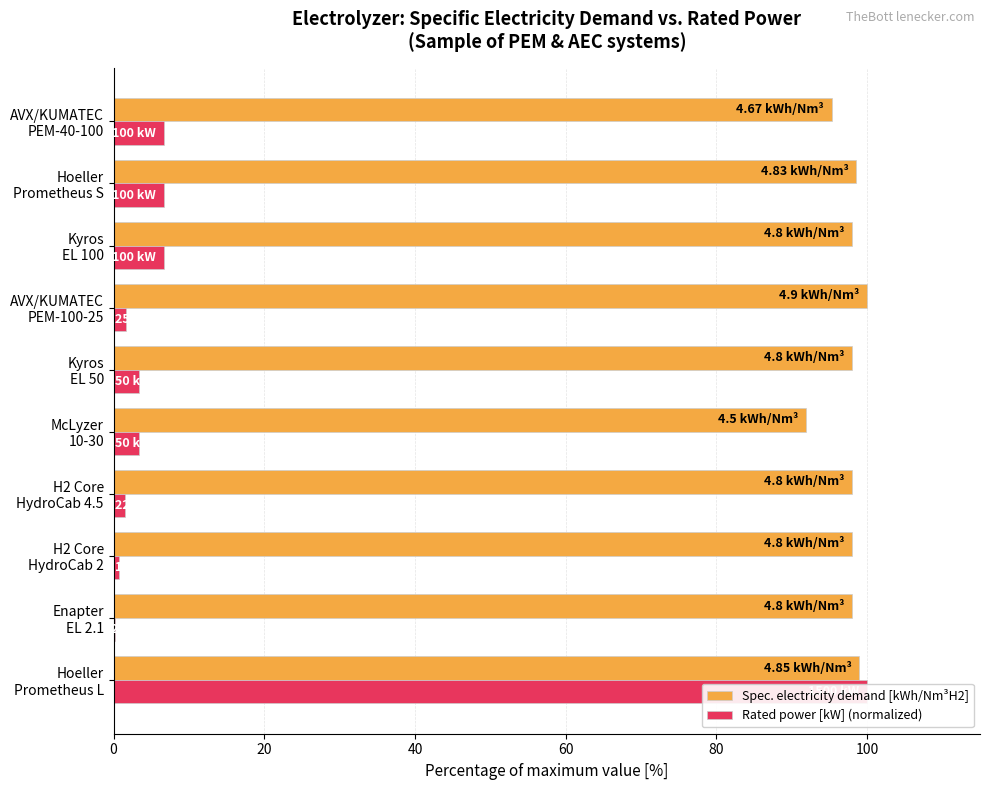

What value does the Spec. electricity demand [kWh/Nm³H2] series have at AVX/KUMATEC PEM-40-100?

95.3